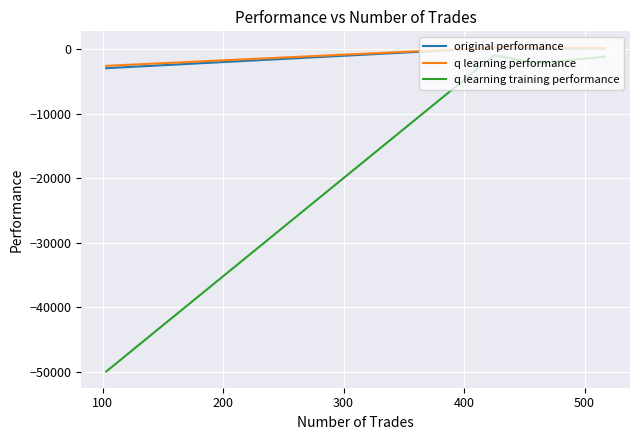

Which series has the largest total across all categories?

q learning performance